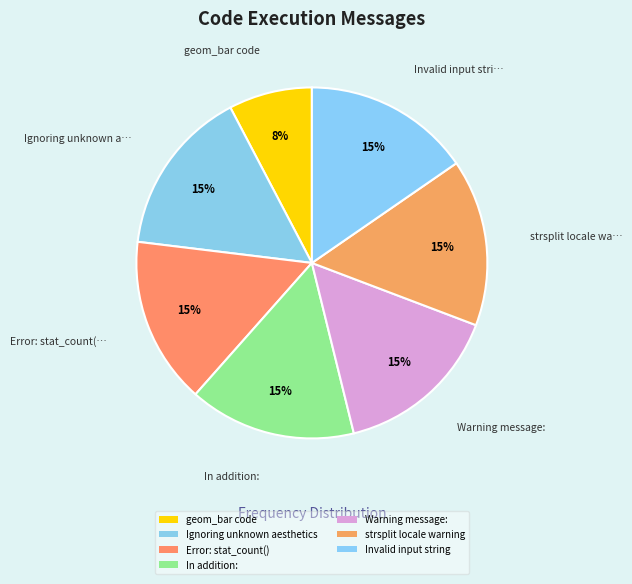

What percentage is NOT represented by strsplit locale warning?

84.6%